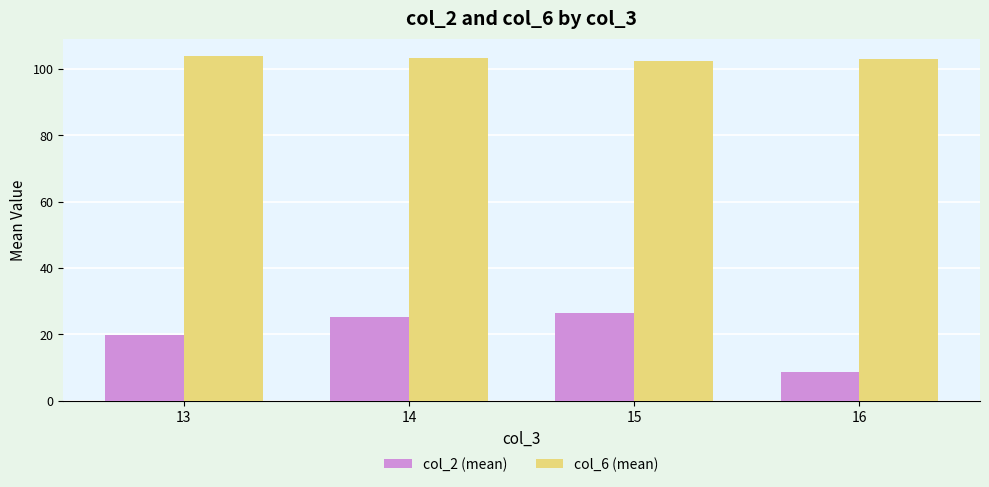

What is the sum of all col_2 (mean) values?

80.6